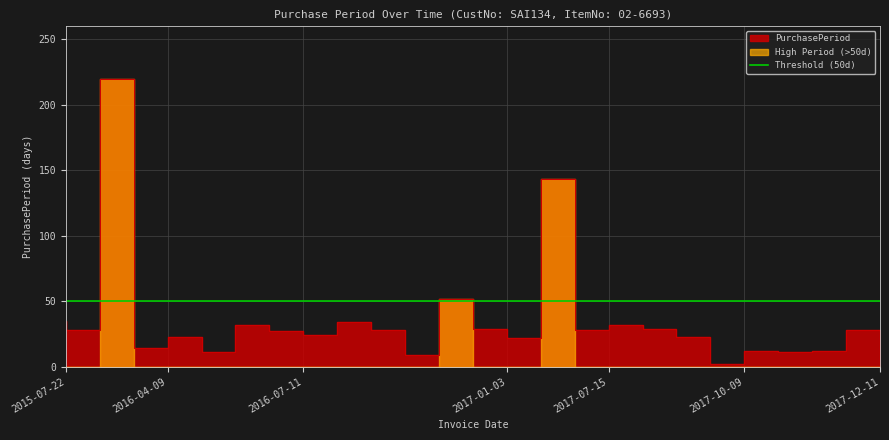

Rank the categories by value from highest to lowest.

2016-03-26, 2017-06-17, 2016-12-05, 2015-07-22, 2016-09-07, 2016-06-14, 2017-08-16, 2017-01-03, 2017-09-14, 2015-08-19, 2016-10-05, 2017-07-15, 2017-12-11, 2016-07-11, 2016-08-04, 2016-05-02, 2017-10-07, 2017-01-25, 2016-04-09, 2017-10-21, 2017-11-13, 2016-05-13, 2017-11-01, 2016-10-14, 2017-10-09